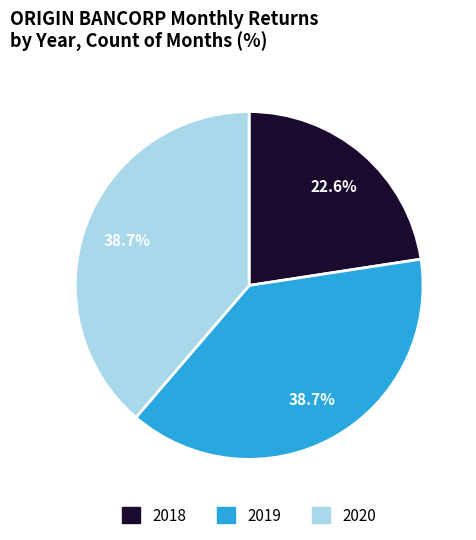

The 2019 slice represents 51% of the pie. True or false?

False